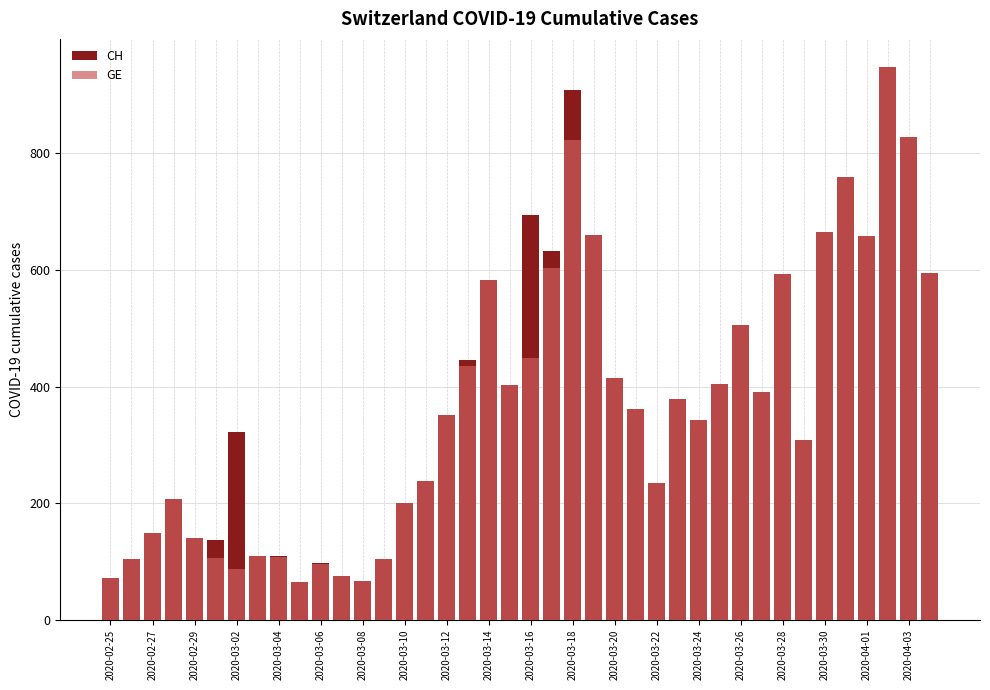

How many values in the CH series exceed 362?

19